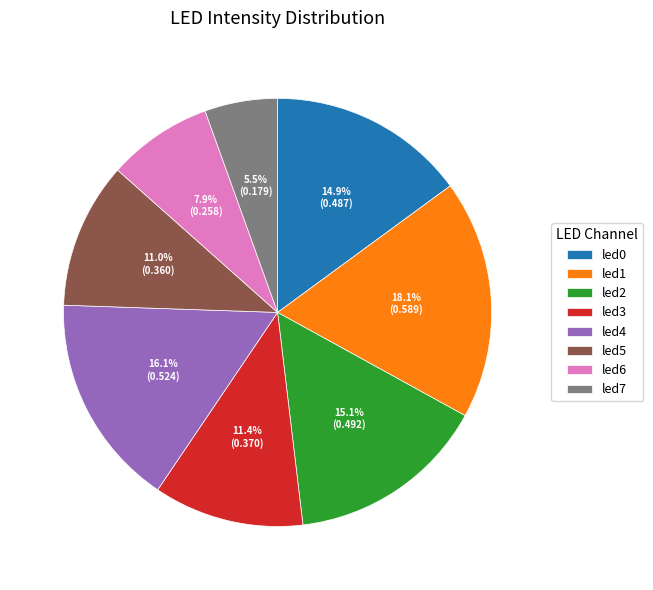

Which slice is the smallest?

led7